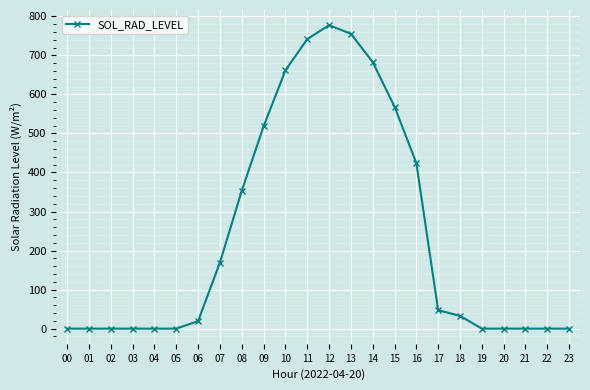

Is it true that the value at 15 is 822.8?

False